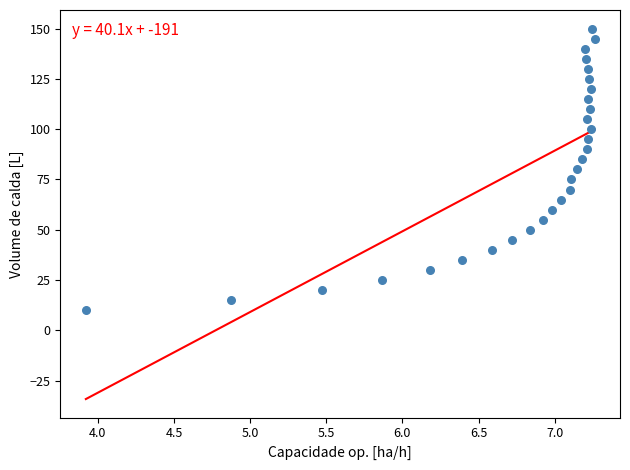

What is the range of Y values (max minus min)?

140